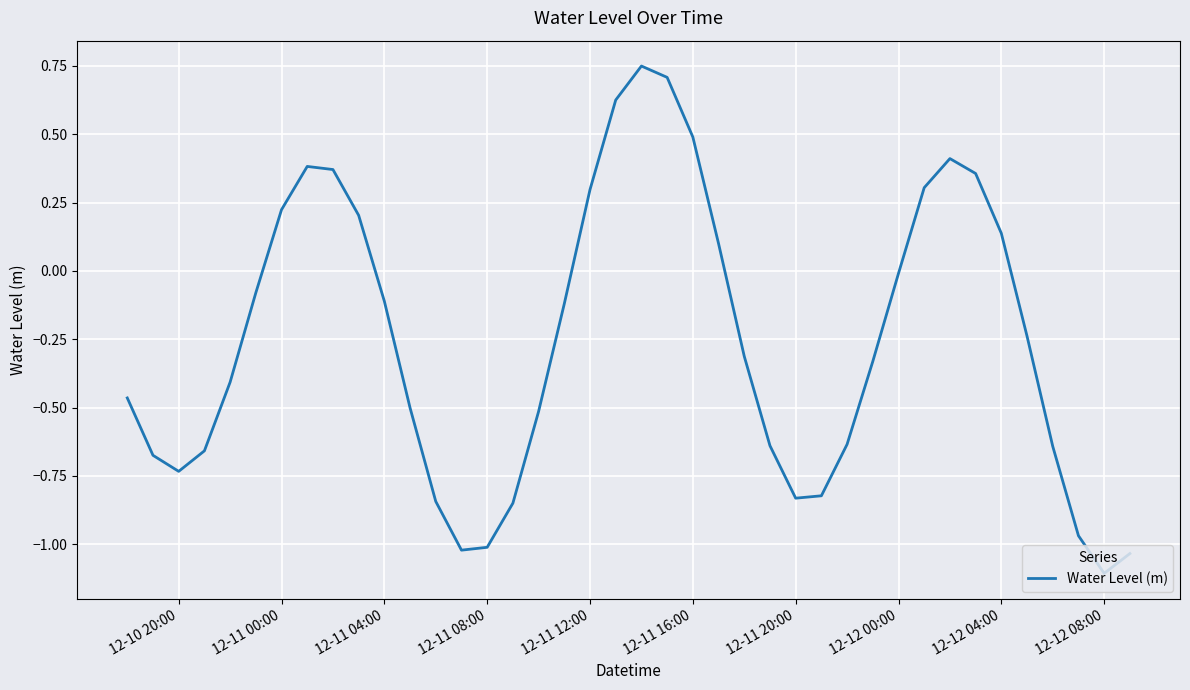

How many interior local valleys (lower than both neighbors) does the data have?

4